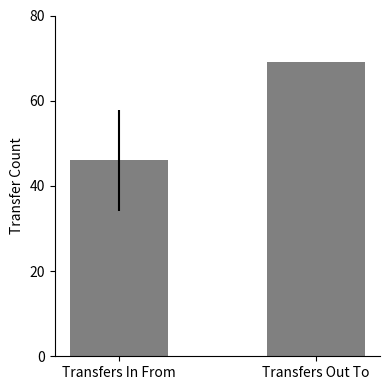

Is it true that the value at Transfers In From is 82?

False